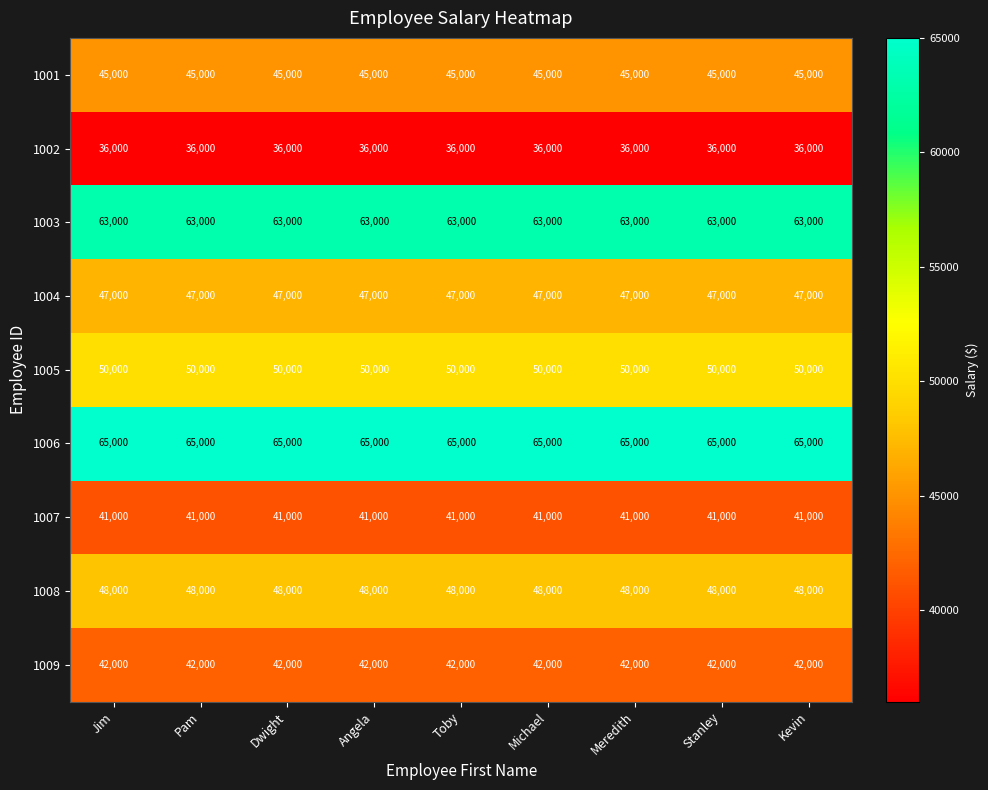

List the series in order of their peak value, lowest first.

1002, 1007, 1009, 1001, 1004, 1008, 1005, 1003, 1006